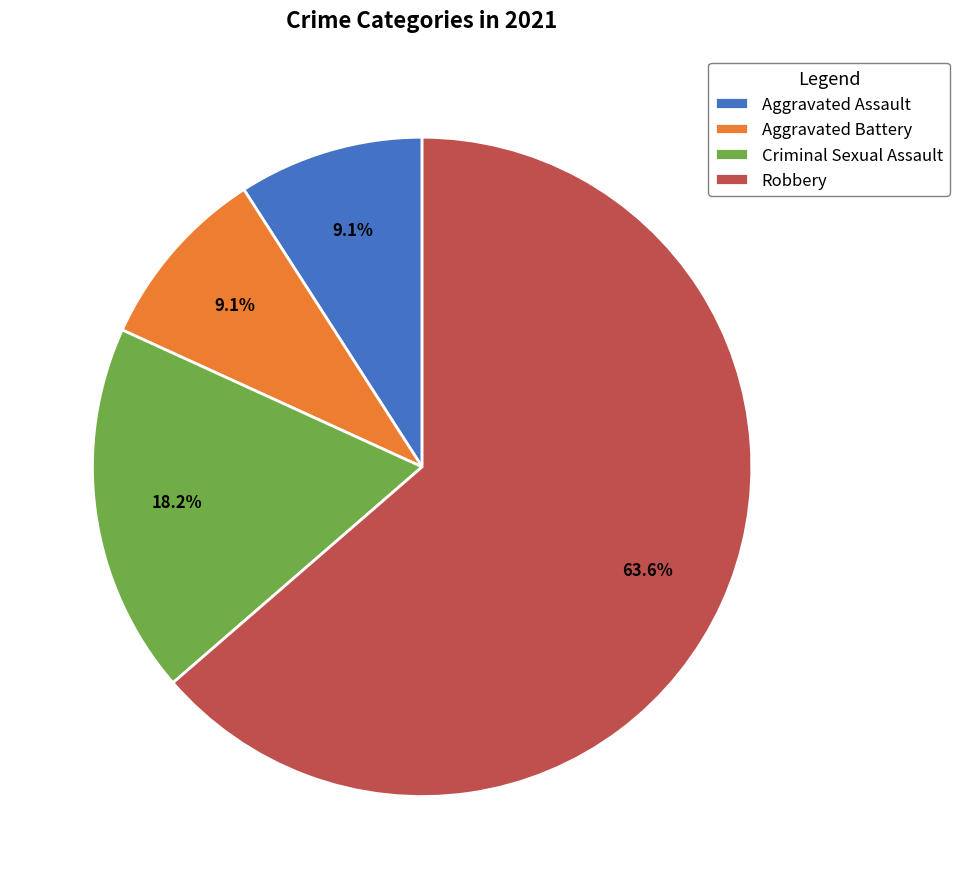

How many slices are in this pie chart?

4